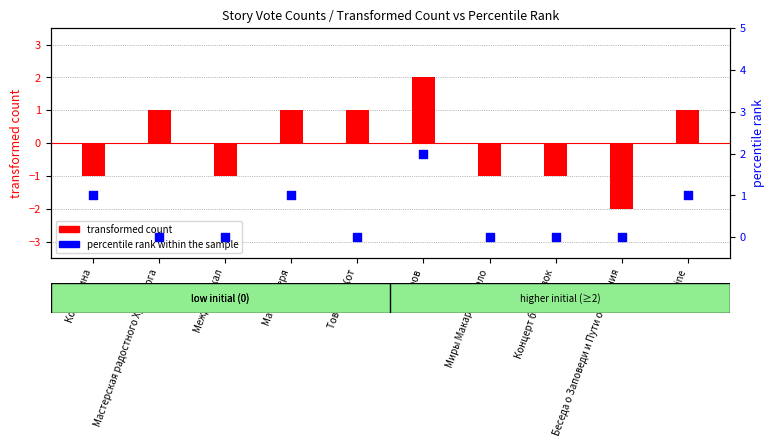

What are all the series names shown in the legend?

transformed count, percentile rank within the sample